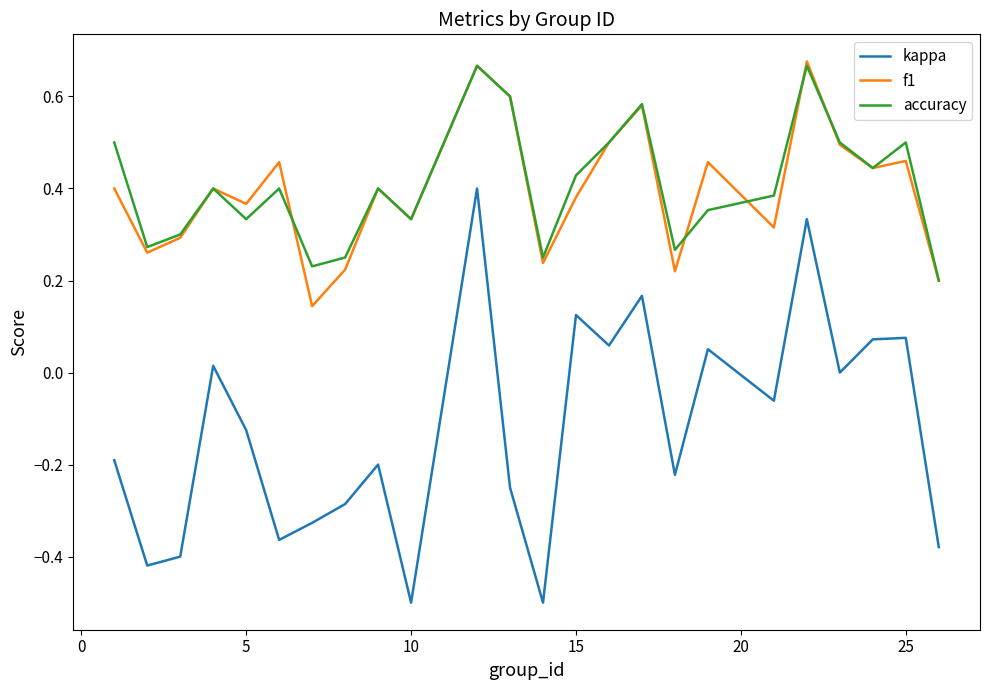

What is the minimum value shown in the chart?

-0.5